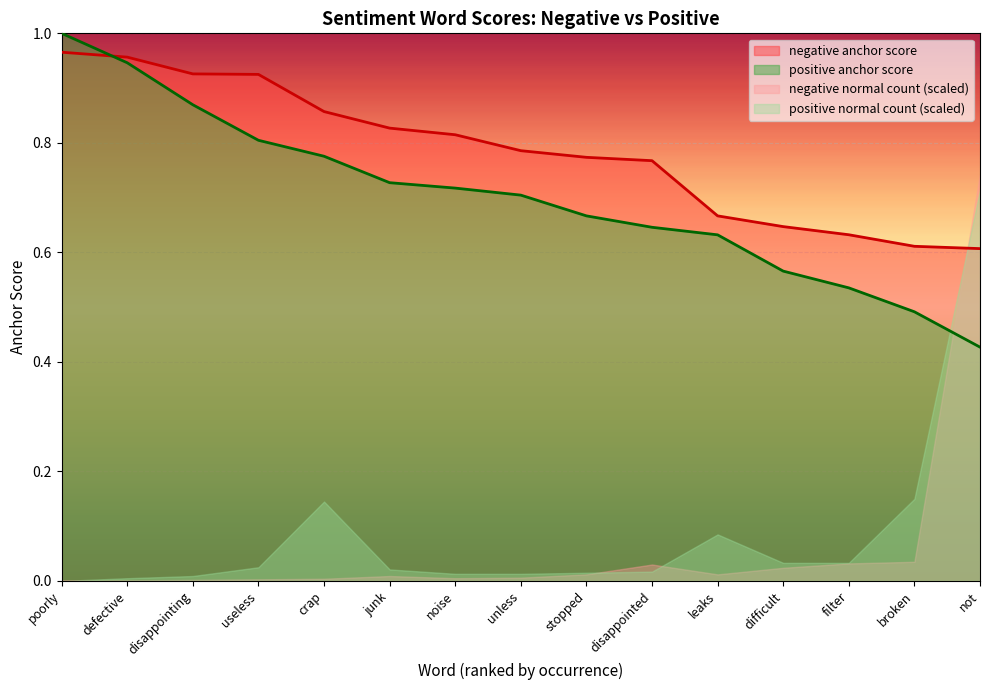

Reading left to right, extract all data points from this chart.

negative anchor score: 1.0	1.0	0.9	0.9	0.9	0.8	0.8	0.8	0.8	0.8	0.7	0.6	0.6	0.6	0.6
positive anchor score: 1.0	0.9	0.9	0.8	0.8	0.7	0.7	0.7	0.7	0.6	0.6	0.6	0.5	0.5	0.4